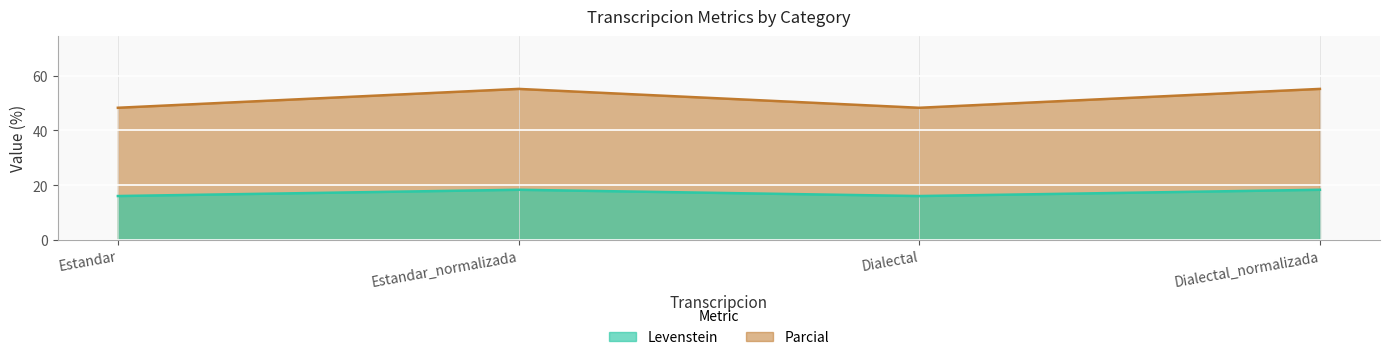

Is the value of Levenstein at Dialectal greater than the value of Parcial at Estandar_normalizada?

Yes